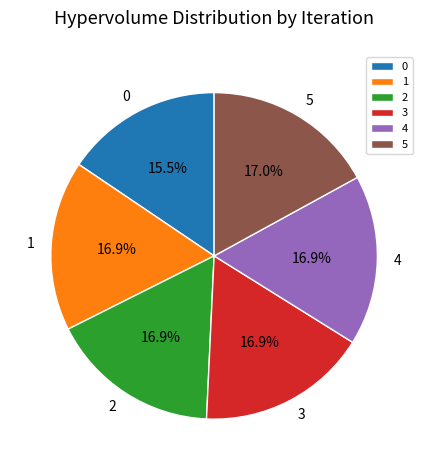

Is the sum of 3 and 0 greater than half?

No